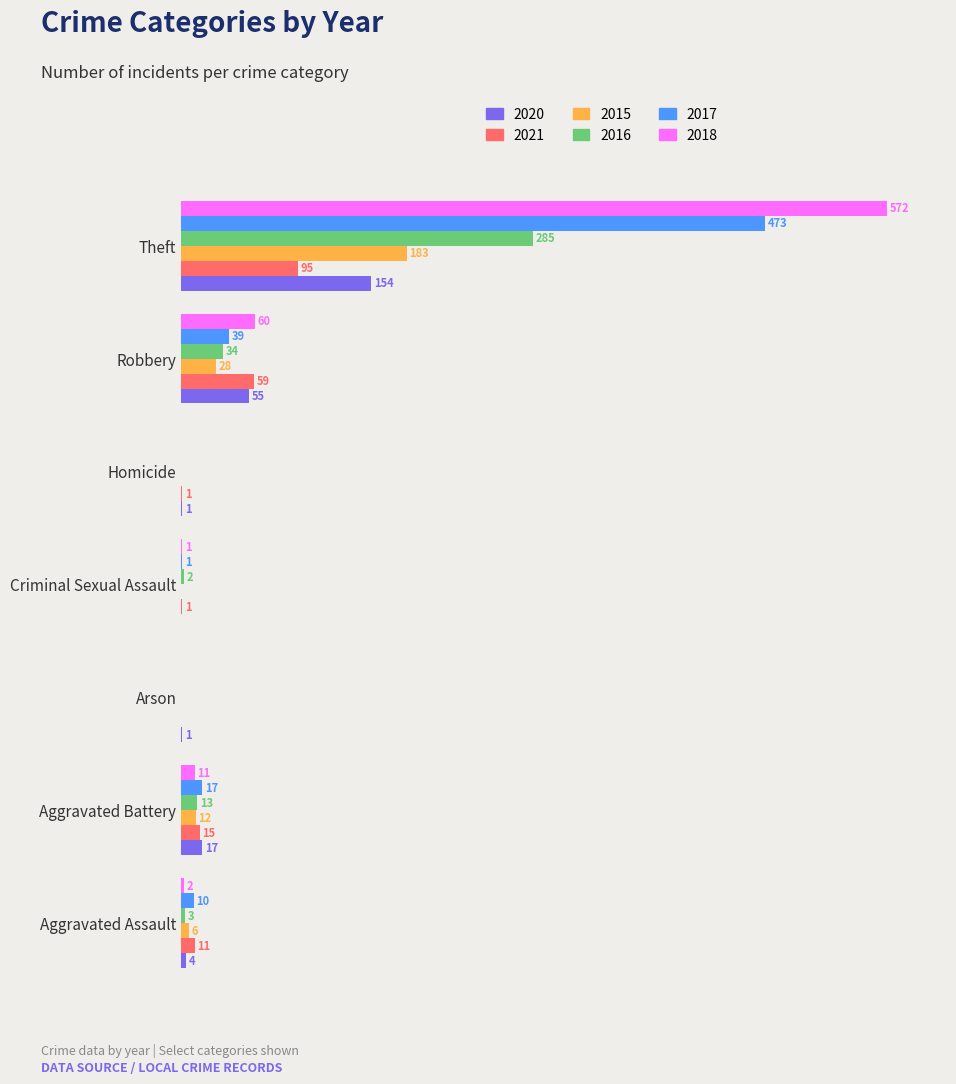

At which category does the chart reach its peak across all series?

Theft